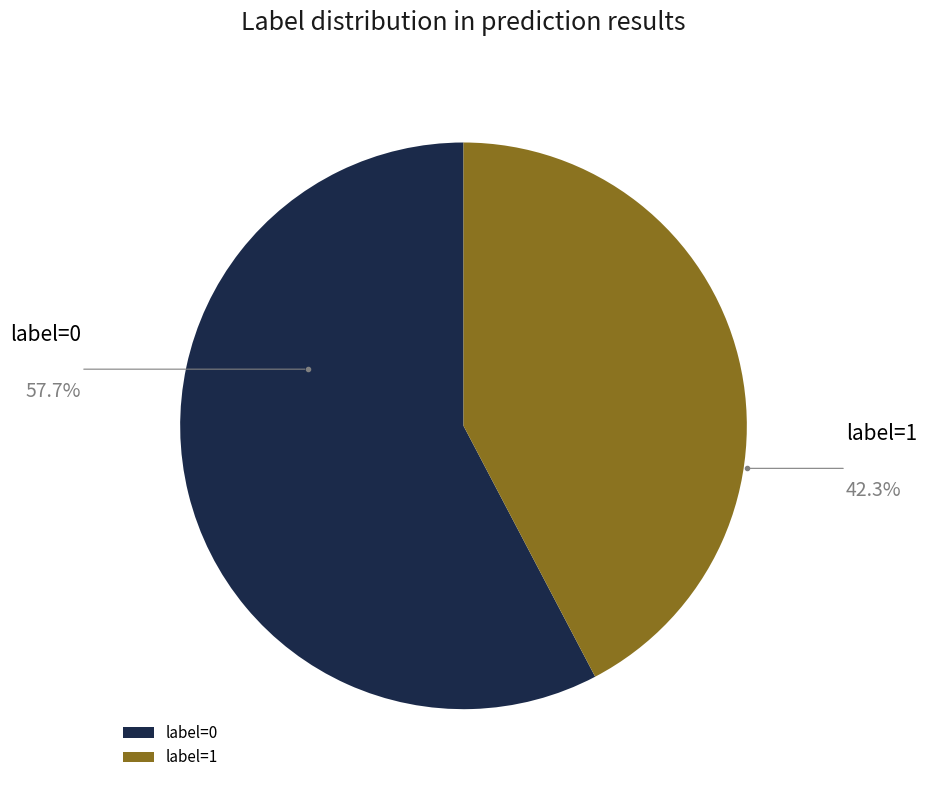

What is the ratio of the value at label=1 to the value at label=0?

0.7